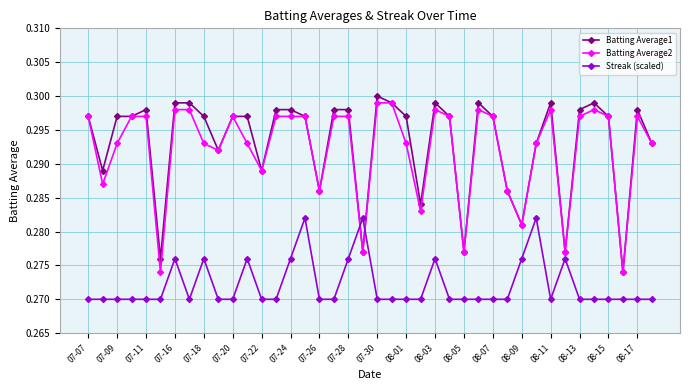

How many intersections are there between Streak (scaled) and Batting Average1?

2